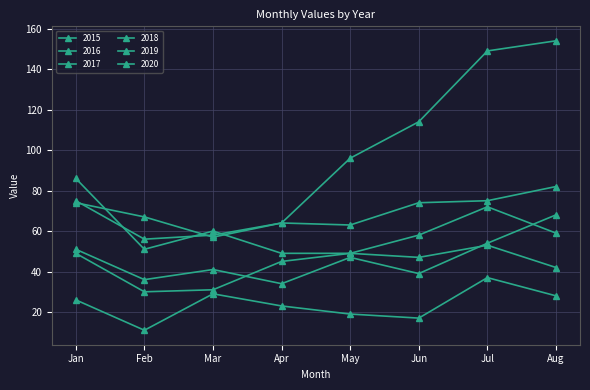

Which series has the widest spread of values?

2020